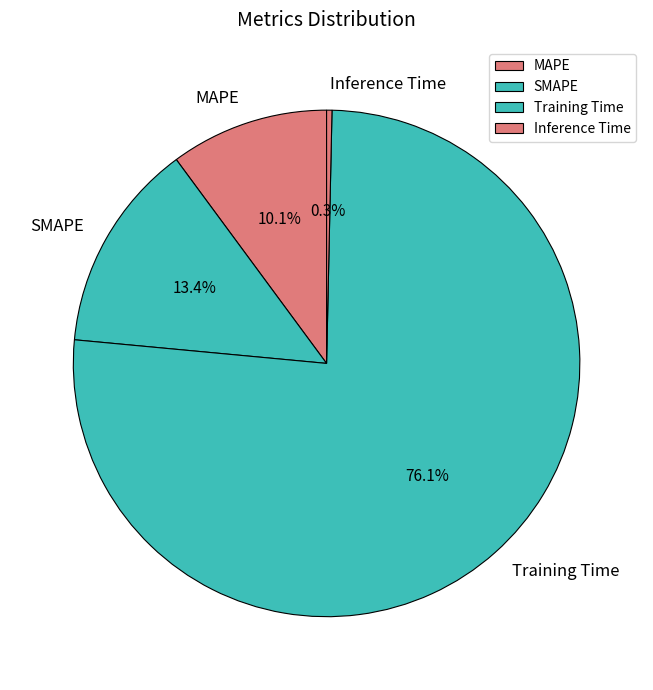

Is Training Time the majority of the pie?

Yes